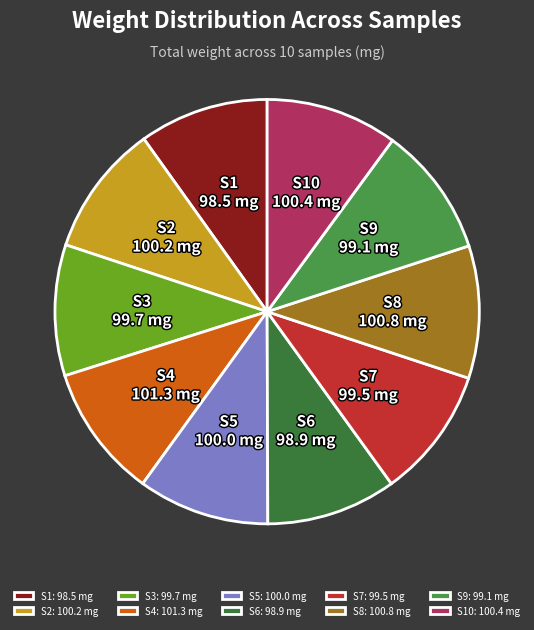

Approximately how many times larger is the value at S6 compared to S10?

1.0